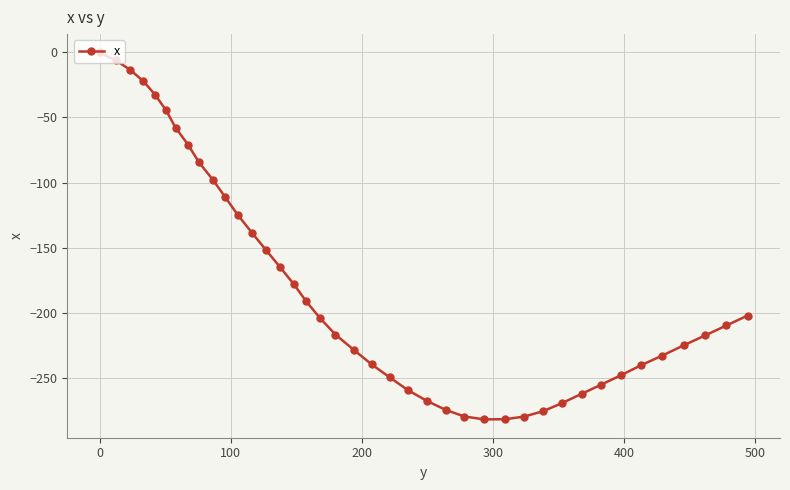

What is the value of the 27th point from the left?

-282.1